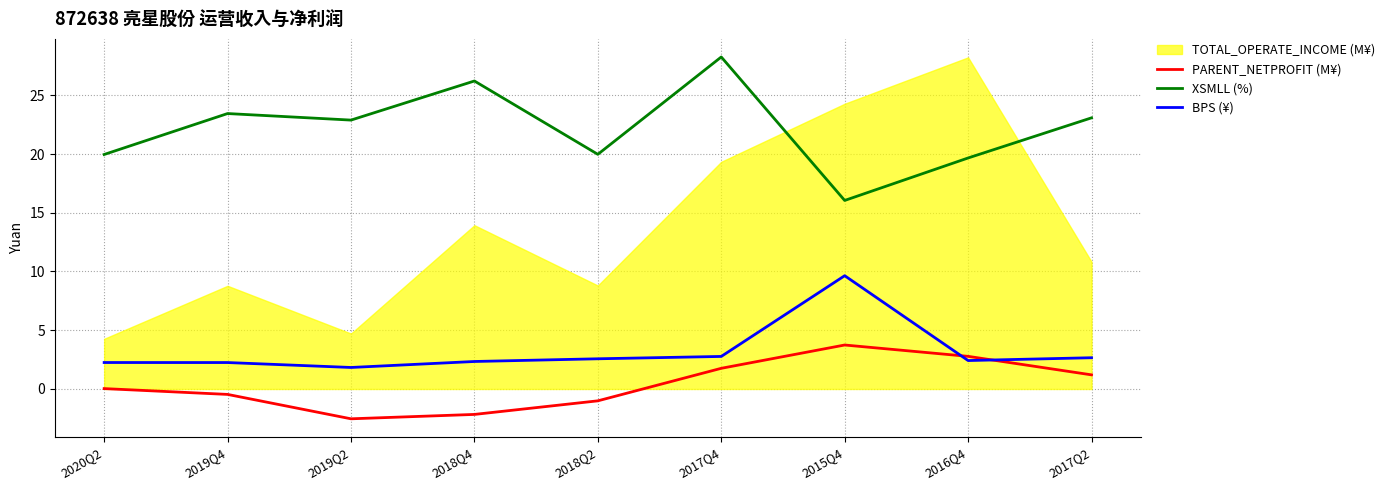

True or false: XSMLL (%) and PARENT_NETPROFIT (M¥) cross at least once.

False